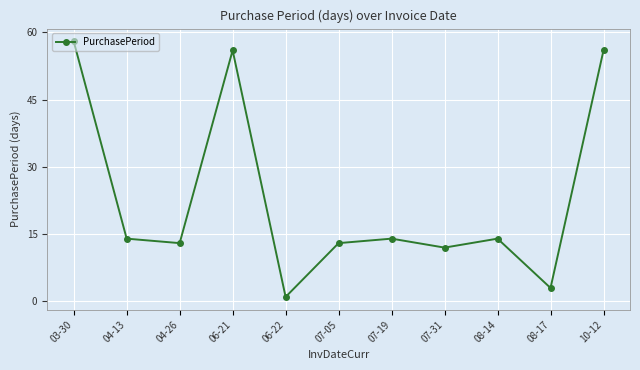

Where is the first local minimum?

04-26